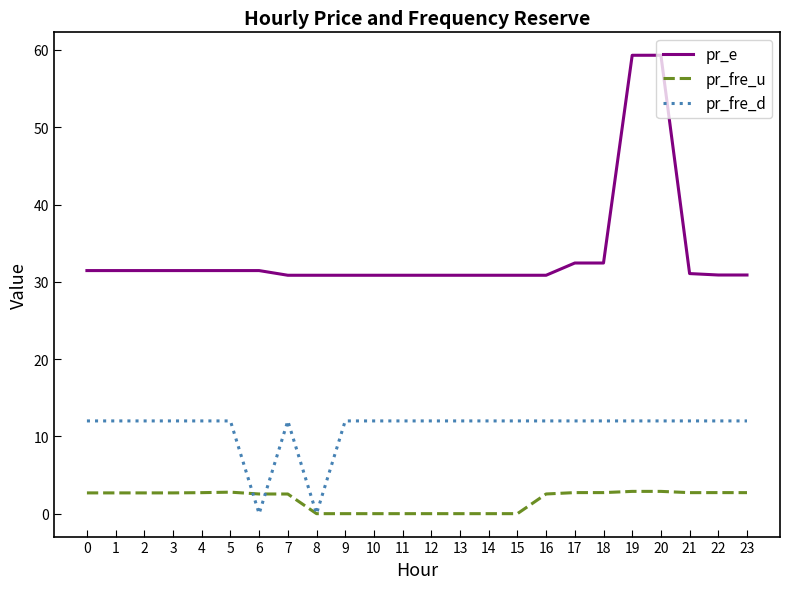

True or false: pr_e and pr_fre_d intersect in this chart.

False